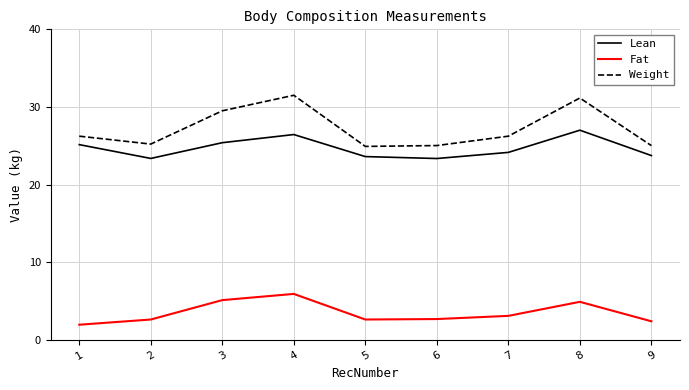

True or false: Weight and Lean intersect in this chart.

False